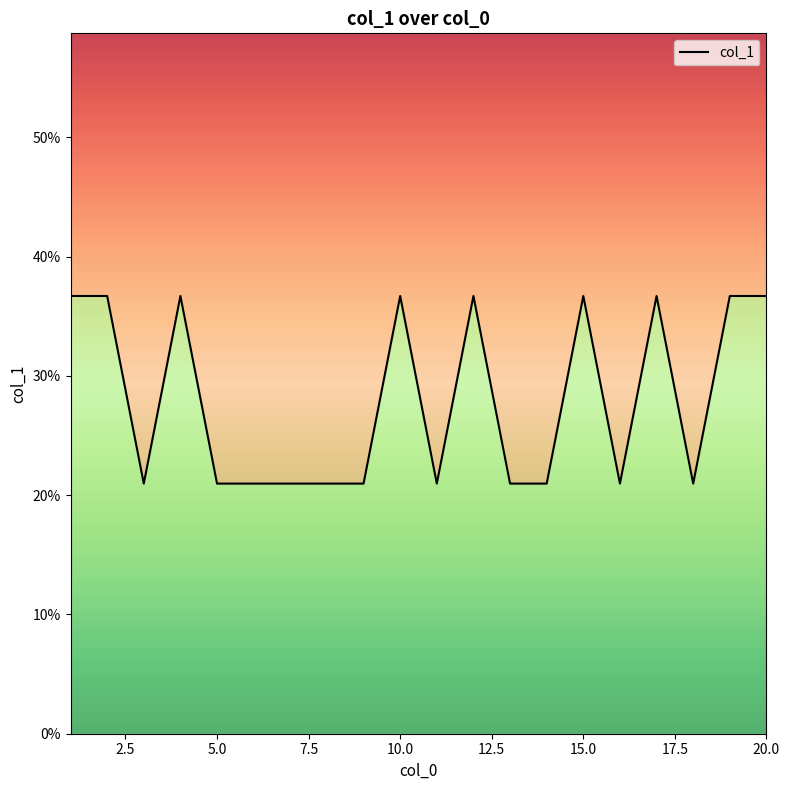

Between 15 and 14, which is larger?

15